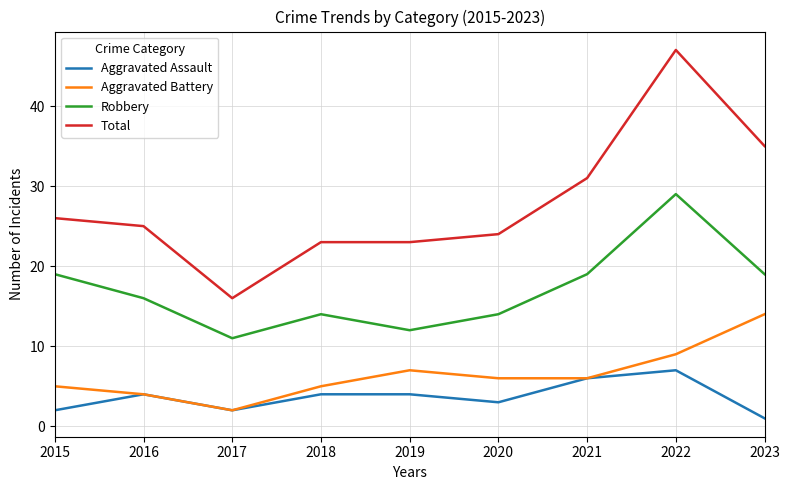

What is the difference between the second highest and second lowest values in the Robbery series?

7